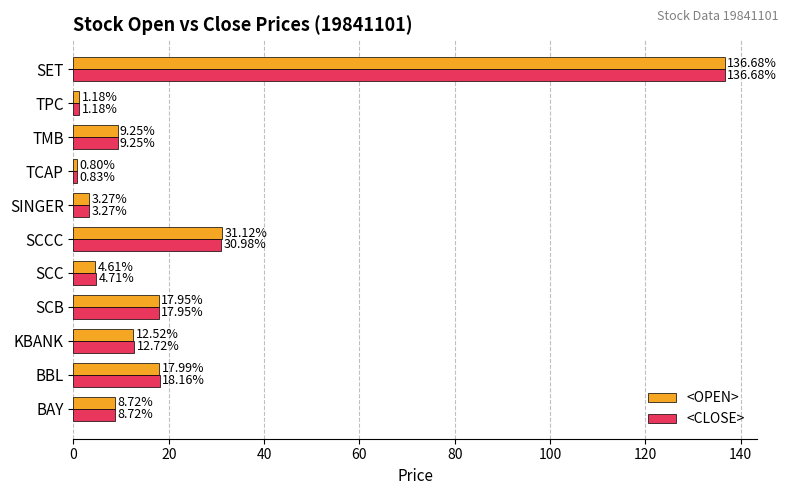

Where is <OPEN> nearest to the value 68?

SCCC